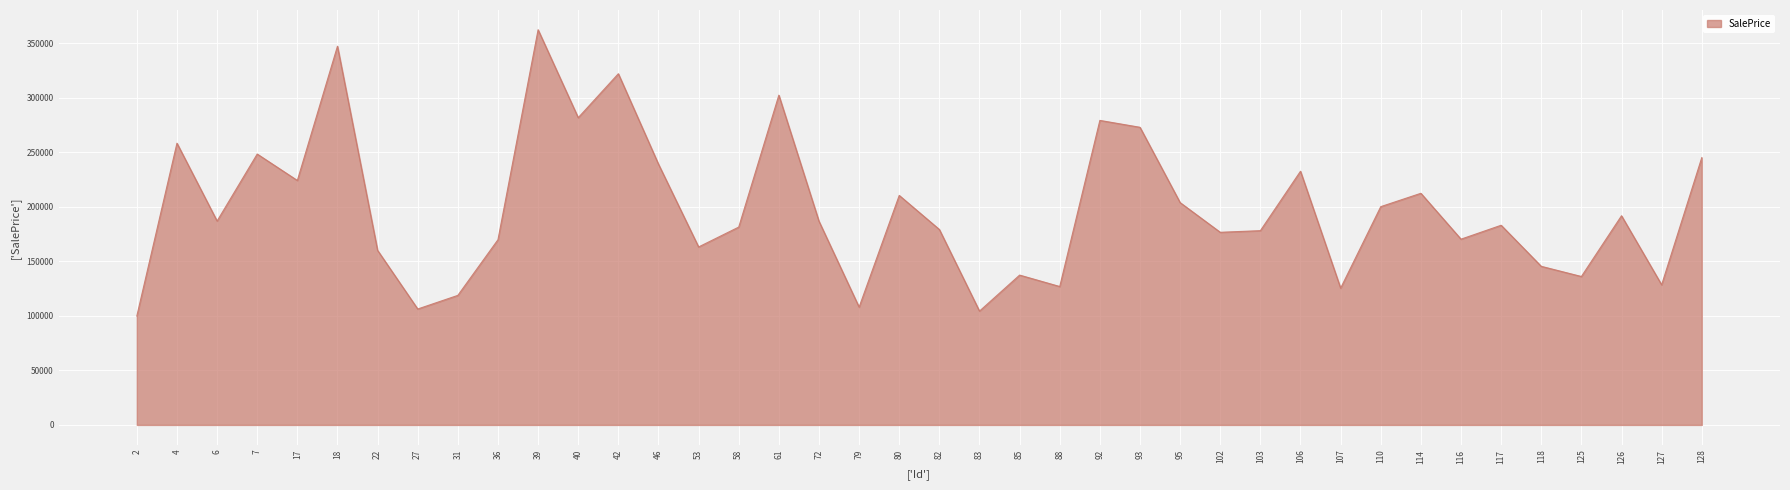

Is it true that the value at 27 is 31871.3?

False